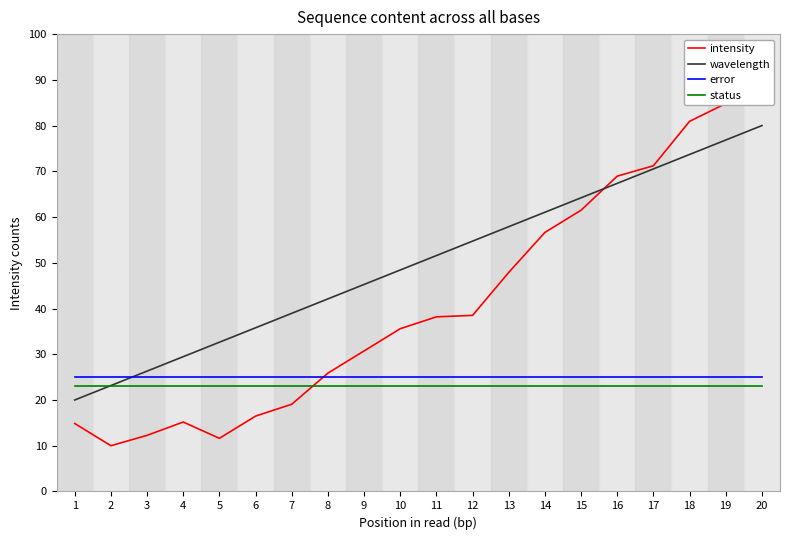

Which series ends up on top after the final intersection of intensity and error?

intensity